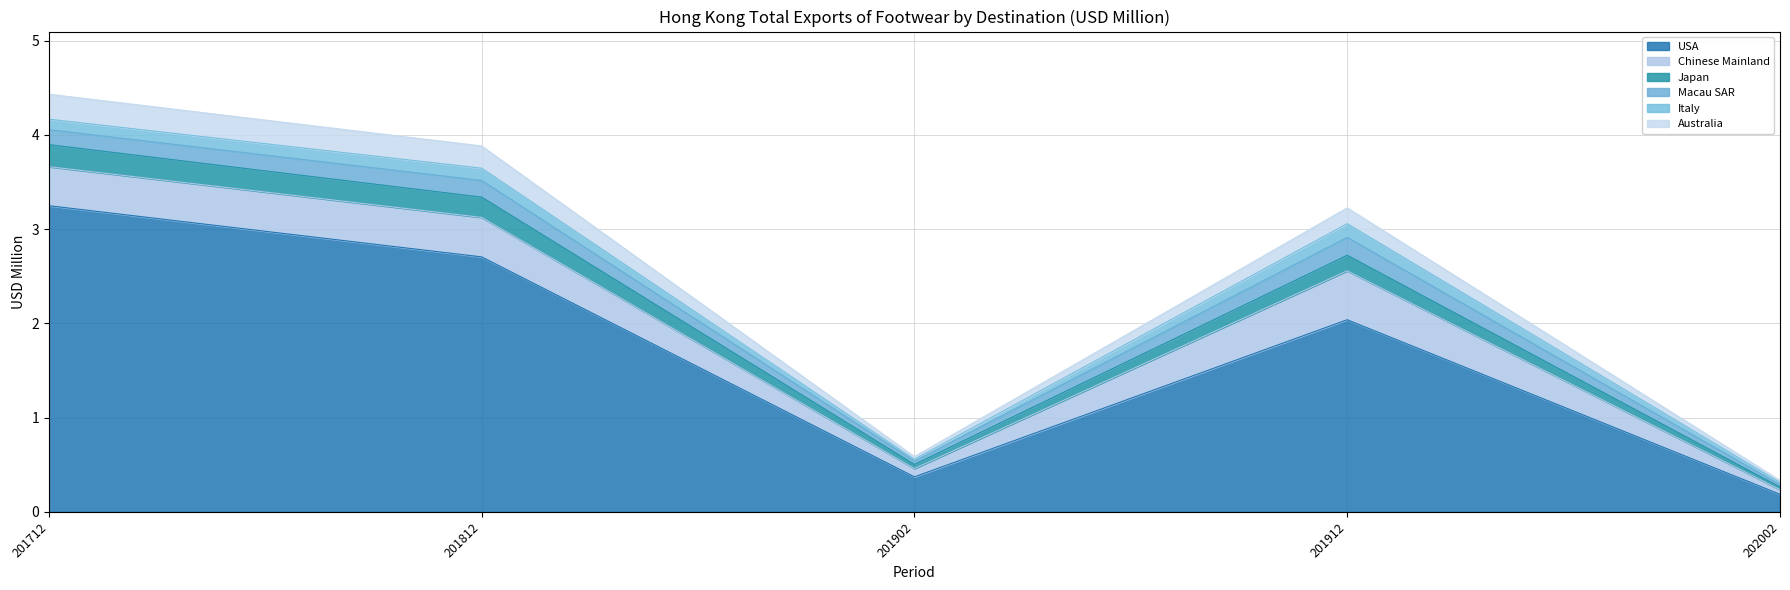

Which label corresponds to the smallest value in the chart?

202002